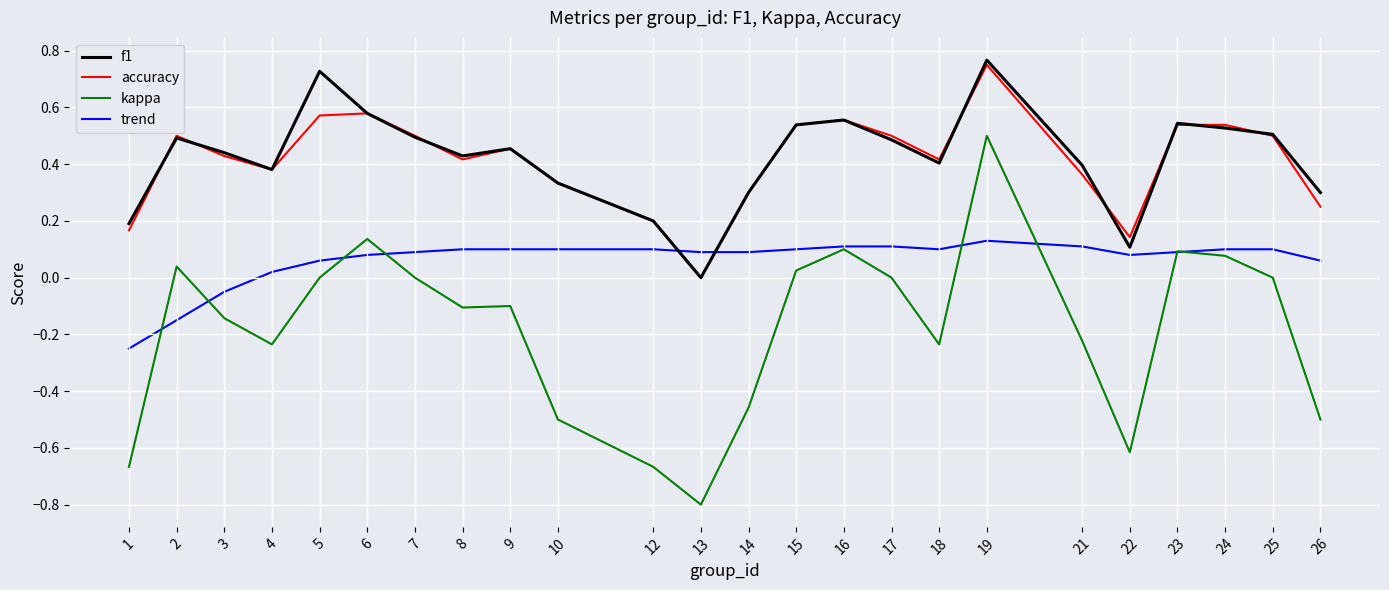

How many interior local valleys does the accuracy series have?

5